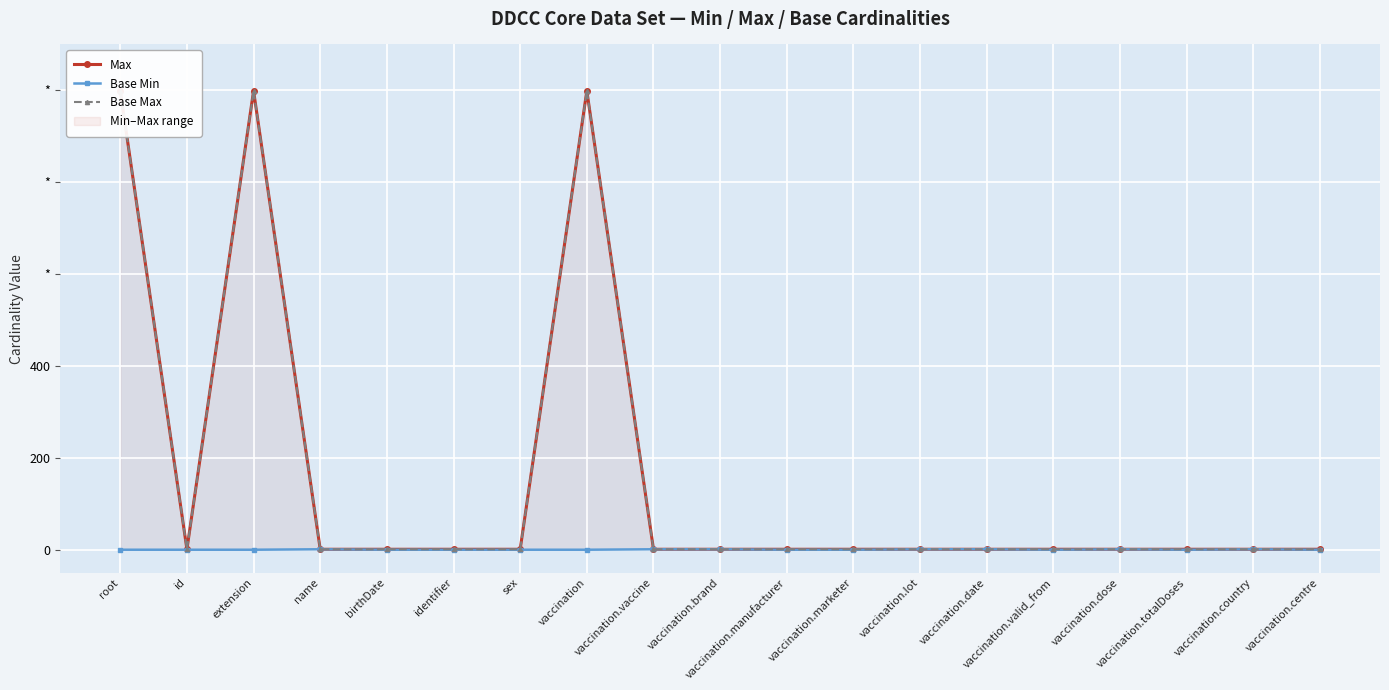

Reading left to right, list all the values displayed in this chart.

Max: 999	1	999	1	1	1	1	999	1	1	1	1	1	1	1	1	1	1	1
Base Min: 0	0	0	1	0	0	0	0	1	1	0	0	1	1	0	1	0	1	0
Base Max: 999	1	999	1	1	1	1	999	1	1	1	1	1	1	1	1	1	1	1